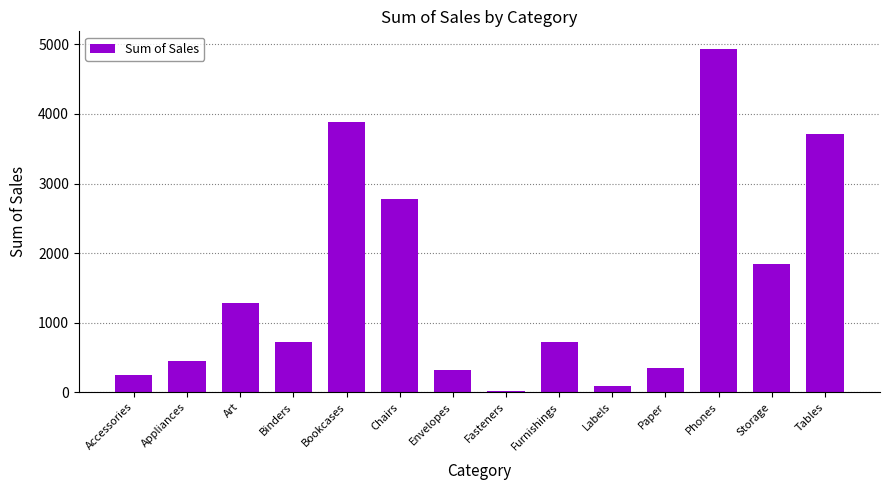

How many values exceed 725?

7